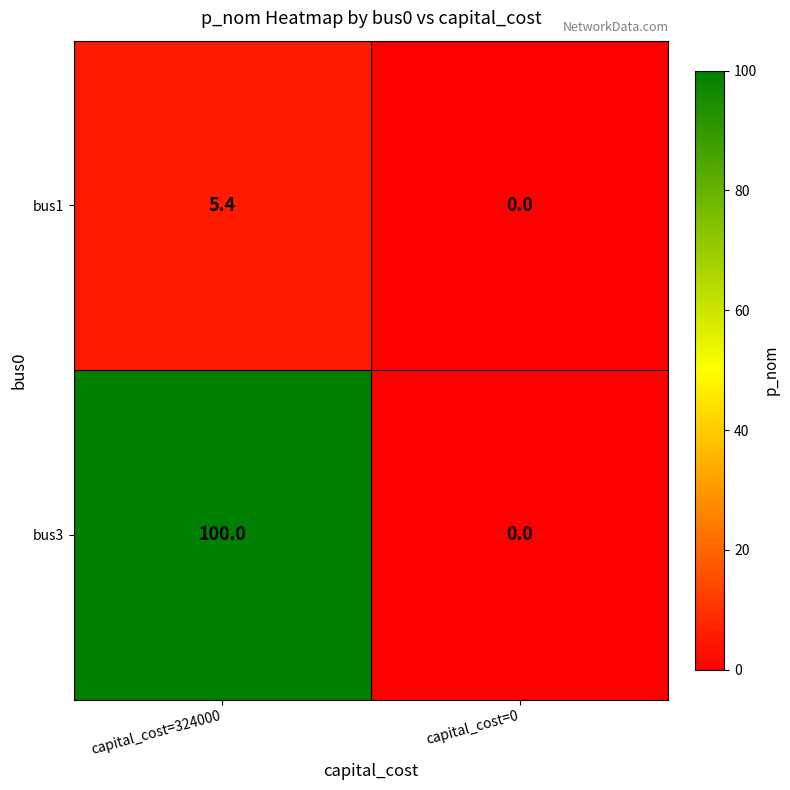

True or false: bus3 has a value of 0.0 at capital_cost=0.

True